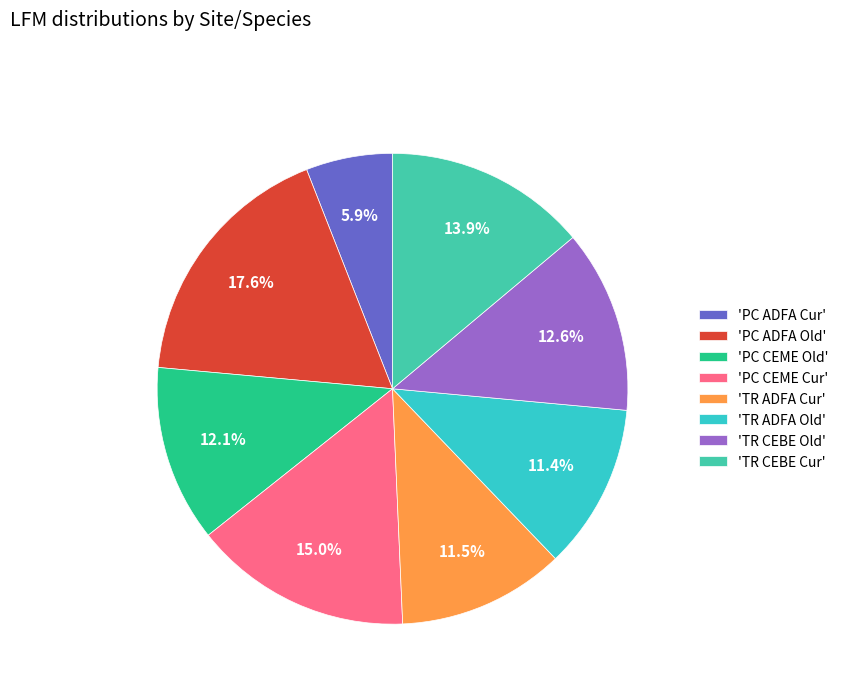

Count the number of slices in the pie.

8